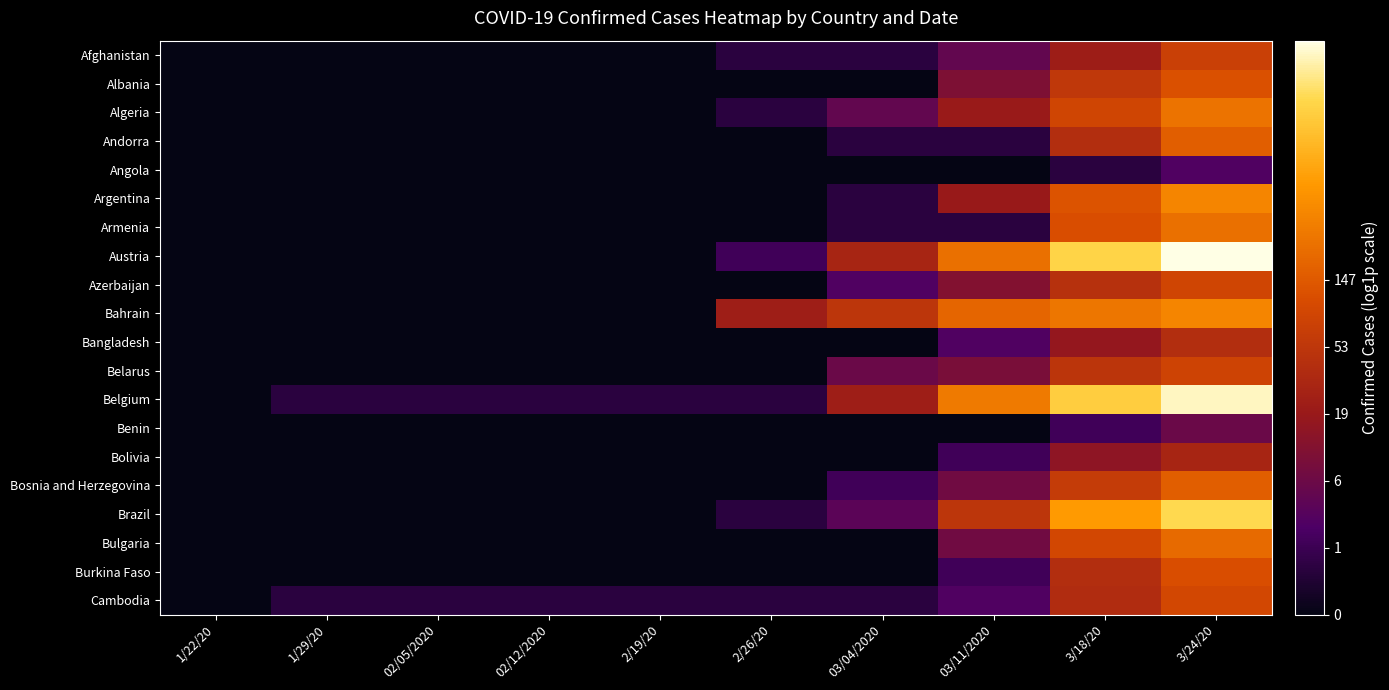

Reading right to left, extract all data points from this chart.

Afghanistan: 3/24/20=4.3	3/18/20=3.1	03/11/2020=1.8	03/04/2020=0.7	2/26/20=0.7	2/19/20=0.0	02/12/2020=0.0	02/05/2020=0.0	1/29/20=0.0	1/22/20=0.0
Albania: 3/24/20=4.8	3/18/20=4.0	03/11/2020=2.4	03/04/2020=0.0	2/26/20=0.0	2/19/20=0.0	02/12/2020=0.0	02/05/2020=0.0	1/29/20=0.0	1/22/20=0.0
Algeria: 3/24/20=5.6	3/18/20=4.5	03/11/2020=3.0	03/04/2020=1.8	2/26/20=0.7	2/19/20=0.0	02/12/2020=0.0	02/05/2020=0.0	1/29/20=0.0	1/22/20=0.0
Andorra: 3/24/20=5.1	3/18/20=3.7	03/11/2020=0.7	03/04/2020=0.7	2/26/20=0.0	2/19/20=0.0	02/12/2020=0.0	02/05/2020=0.0	1/29/20=0.0	1/22/20=0.0
Angola: 3/24/20=1.4	3/18/20=0.7	03/11/2020=0.0	03/04/2020=0.0	2/26/20=0.0	2/19/20=0.0	02/12/2020=0.0	02/05/2020=0.0	1/29/20=0.0	1/22/20=0.0
Argentina: 3/24/20=6.0	3/18/20=4.9	03/11/2020=3.0	03/04/2020=0.7	2/26/20=0.0	2/19/20=0.0	02/12/2020=0.0	02/05/2020=0.0	1/29/20=0.0	1/22/20=0.0
Armenia: 3/24/20=5.5	3/18/20=4.8	03/11/2020=0.7	03/04/2020=0.7	2/26/20=0.0	2/19/20=0.0	02/12/2020=0.0	02/05/2020=0.0	1/29/20=0.0	1/22/20=0.0
Austria: 3/24/20=8.6	3/18/20=7.6	03/11/2020=5.5	03/04/2020=3.4	2/26/20=1.1	2/19/20=0.0	02/12/2020=0.0	02/05/2020=0.0	1/29/20=0.0	1/22/20=0.0
Azerbaijan: 3/24/20=4.5	3/18/20=3.8	03/11/2020=2.5	03/04/2020=1.4	2/26/20=0.0	2/19/20=0.0	02/12/2020=0.0	02/05/2020=0.0	1/29/20=0.0	1/22/20=0.0
Bahrain: 3/24/20=6.0	3/18/20=5.6	03/11/2020=5.3	03/04/2020=4.0	2/26/20=3.2	2/19/20=0.0	02/12/2020=0.0	02/05/2020=0.0	1/29/20=0.0	1/22/20=0.0
Bangladesh: 3/24/20=3.7	3/18/20=2.9	03/11/2020=1.4	03/04/2020=0.0	2/26/20=0.0	2/19/20=0.0	02/12/2020=0.0	02/05/2020=0.0	1/29/20=0.0	1/22/20=0.0
Belarus: 3/24/20=4.4	3/18/20=4.0	03/11/2020=2.3	03/04/2020=1.9	2/26/20=0.0	2/19/20=0.0	02/12/2020=0.0	02/05/2020=0.0	1/29/20=0.0	1/22/20=0.0
Belgium: 3/24/20=8.4	3/18/20=7.5	03/11/2020=5.8	03/04/2020=3.2	2/26/20=0.7	2/19/20=0.7	02/12/2020=0.7	02/05/2020=0.7	1/29/20=0.7	1/22/20=0.0
Benin: 3/24/20=1.9	3/18/20=1.1	03/11/2020=0.0	03/04/2020=0.0	2/26/20=0.0	2/19/20=0.0	02/12/2020=0.0	02/05/2020=0.0	1/29/20=0.0	1/22/20=0.0
Bolivia: 3/24/20=3.4	3/18/20=2.8	03/11/2020=1.1	03/04/2020=0.0	2/26/20=0.0	2/19/20=0.0	02/12/2020=0.0	02/05/2020=0.0	1/29/20=0.0	1/22/20=0.0
Bosnia and Herzegovina: 3/24/20=5.1	3/18/20=4.2	03/11/2020=2.1	03/04/2020=1.1	2/26/20=0.0	2/19/20=0.0	02/12/2020=0.0	02/05/2020=0.0	1/29/20=0.0	1/22/20=0.0
Brazil: 3/24/20=7.7	3/18/20=6.4	03/11/2020=4.0	03/04/2020=1.6	2/26/20=0.7	2/19/20=0.0	02/12/2020=0.0	02/05/2020=0.0	1/29/20=0.0	1/22/20=0.0
Bulgaria: 3/24/20=5.4	3/18/20=4.6	03/11/2020=2.1	03/04/2020=0.0	2/26/20=0.0	2/19/20=0.0	02/12/2020=0.0	02/05/2020=0.0	1/29/20=0.0	1/22/20=0.0
Burkina Faso: 3/24/20=4.7	3/18/20=3.7	03/11/2020=1.1	03/04/2020=0.0	2/26/20=0.0	2/19/20=0.0	02/12/2020=0.0	02/05/2020=0.0	1/29/20=0.0	1/22/20=0.0
Cambodia: 3/24/20=4.5	3/18/20=3.6	03/11/2020=1.4	03/04/2020=0.7	2/26/20=0.7	2/19/20=0.7	02/12/2020=0.7	02/05/2020=0.7	1/29/20=0.7	1/22/20=0.0